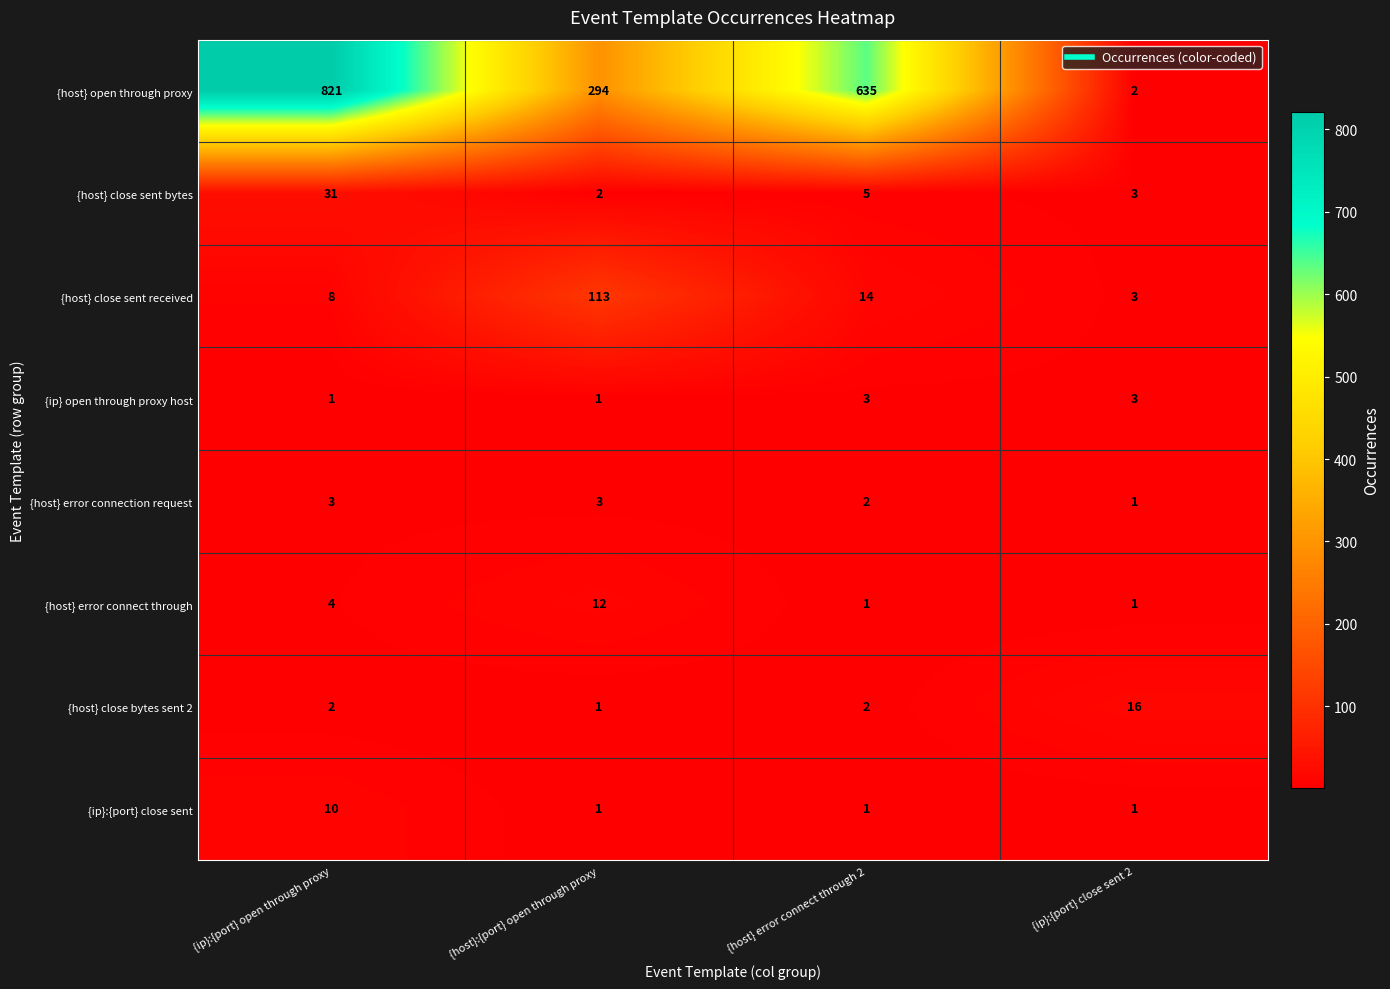

What value does the {ip} open through proxy host series have at {ip}:{port} close sent 2?

3